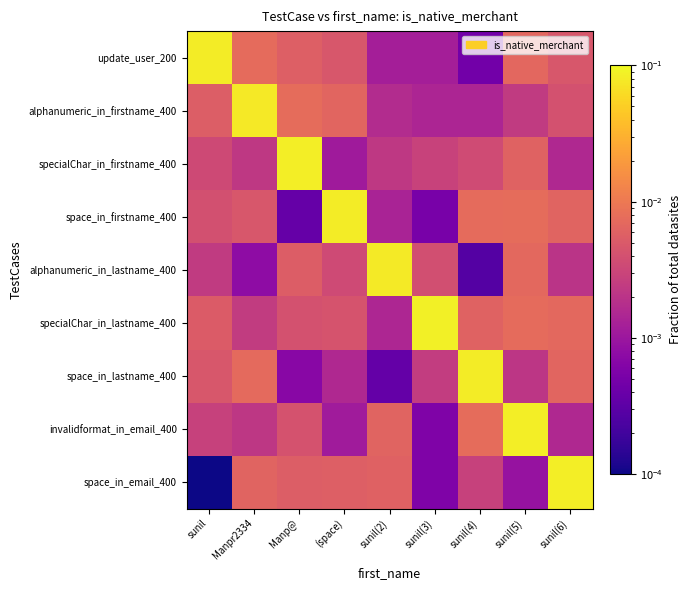

Reading right to left, list all the values displayed in this chart.

update_user_200: sunil(6)=0.0	sunil(5)=0.0	sunil(4)=0.0	sunil(3)=0.0	sunil(2)=0.0	(space)=0.0	Manp@=0.0	Manpr2334=0.0	sunil=0.1
alphanumeric_in_firstname_400: sunil(6)=0.0	sunil(5)=0.0	sunil(4)=0.0	sunil(3)=0.0	sunil(2)=0.0	(space)=0.0	Manp@=0.0	Manpr2334=0.1	sunil=0.0
specialChar_in_firstname_400: sunil(6)=0.0	sunil(5)=0.0	sunil(4)=0.0	sunil(3)=0.0	sunil(2)=0.0	(space)=0.0	Manp@=0.1	Manpr2334=0.0	sunil=0.0
space_in_firstname_400: sunil(6)=0.0	sunil(5)=0.0	sunil(4)=0.0	sunil(3)=0.0	sunil(2)=0.0	(space)=0.1	Manp@=0.0	Manpr2334=0.0	sunil=0.0
alphanumeric_in_lastname_400: sunil(6)=0.0	sunil(5)=0.0	sunil(4)=0.0	sunil(3)=0.0	sunil(2)=0.1	(space)=0.0	Manp@=0.0	Manpr2334=0.0	sunil=0.0
specialChar_in_lastname_400: sunil(6)=0.0	sunil(5)=0.0	sunil(4)=0.0	sunil(3)=0.1	sunil(2)=0.0	(space)=0.0	Manp@=0.0	Manpr2334=0.0	sunil=0.0
space_in_lastname_400: sunil(6)=0.0	sunil(5)=0.0	sunil(4)=0.1	sunil(3)=0.0	sunil(2)=0.0	(space)=0.0	Manp@=0.0	Manpr2334=0.0	sunil=0.0
invalidformat_in_email_400: sunil(6)=0.0	sunil(5)=0.1	sunil(4)=0.0	sunil(3)=0.0	sunil(2)=0.0	(space)=0.0	Manp@=0.0	Manpr2334=0.0	sunil=0.0
space_in_email_400: sunil(6)=0.1	sunil(5)=0.0	sunil(4)=0.0	sunil(3)=0.0	sunil(2)=0.0	(space)=0.0	Manp@=0.0	Manpr2334=0.0	sunil=0.0